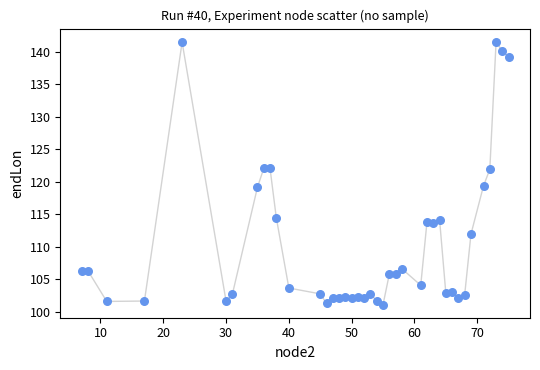

What is the range of Y values (max minus min)?

40.5